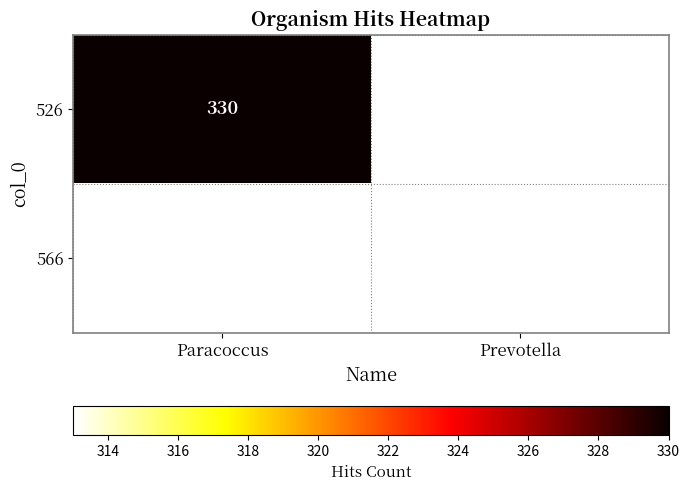

Is it true that 566 equals 483 at Prevotella?

False